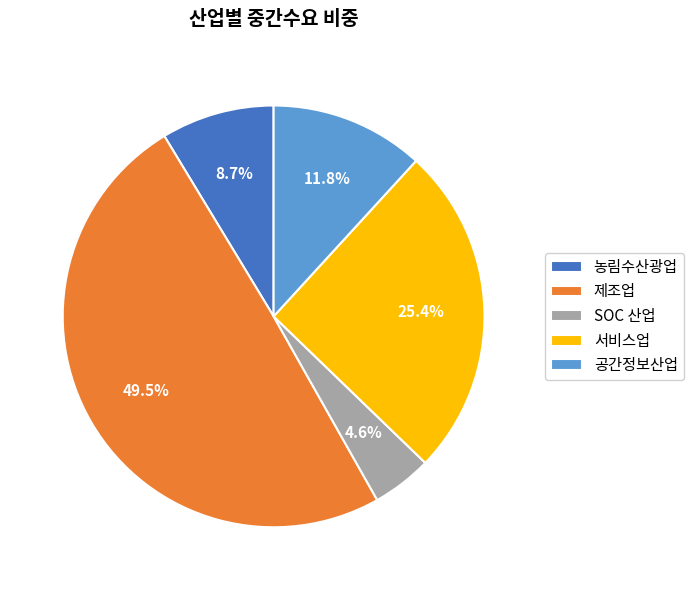

Is there any slice that represents more than half of the pie?

No